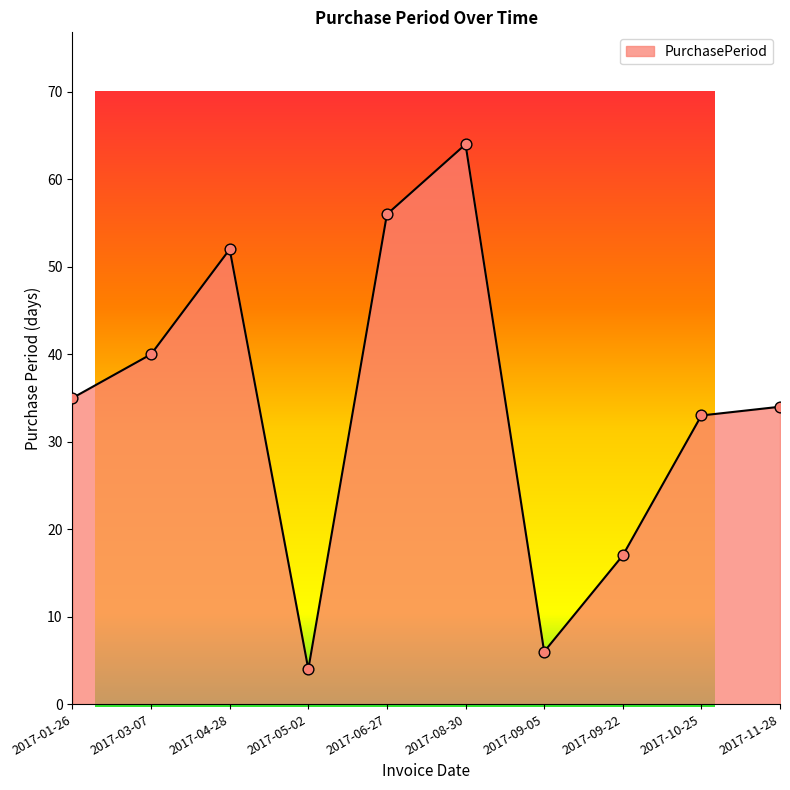

Between 2017-10-25 and 2017-06-27, which is larger?

2017-06-27